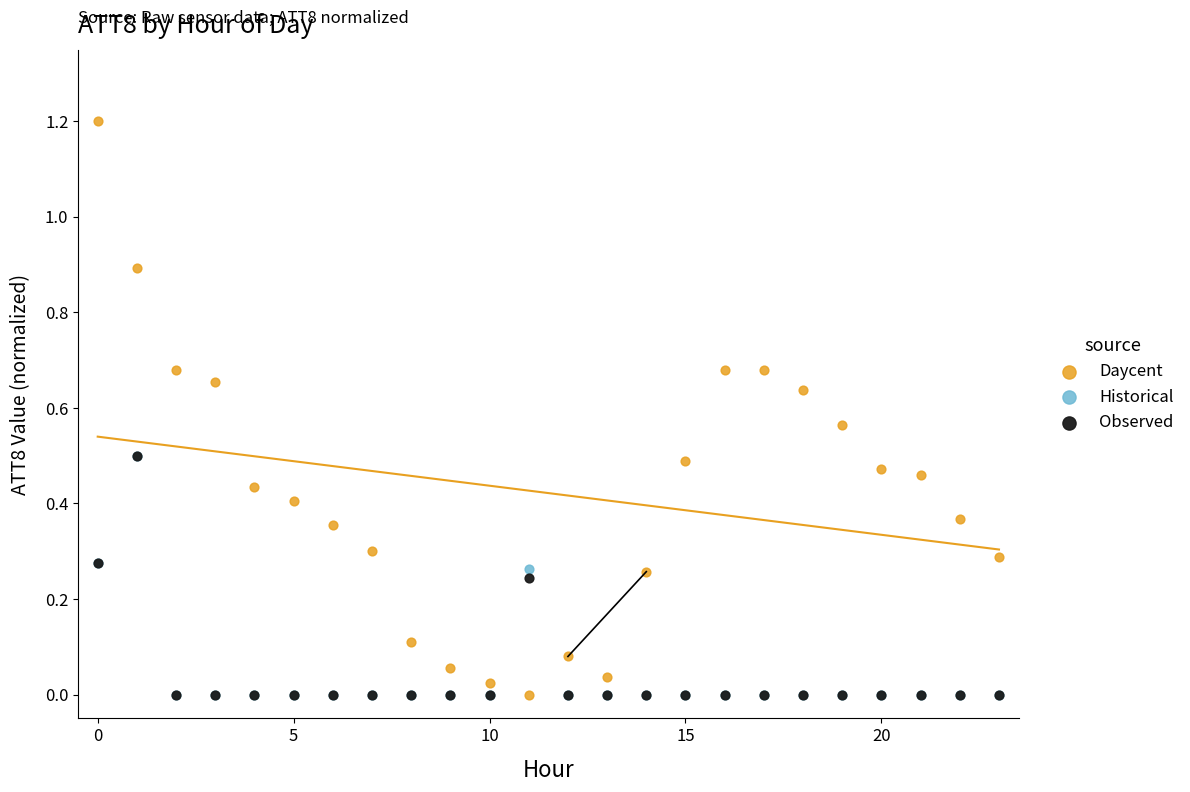

What are all the series names shown in the legend?

Daycent, Historical, Observed